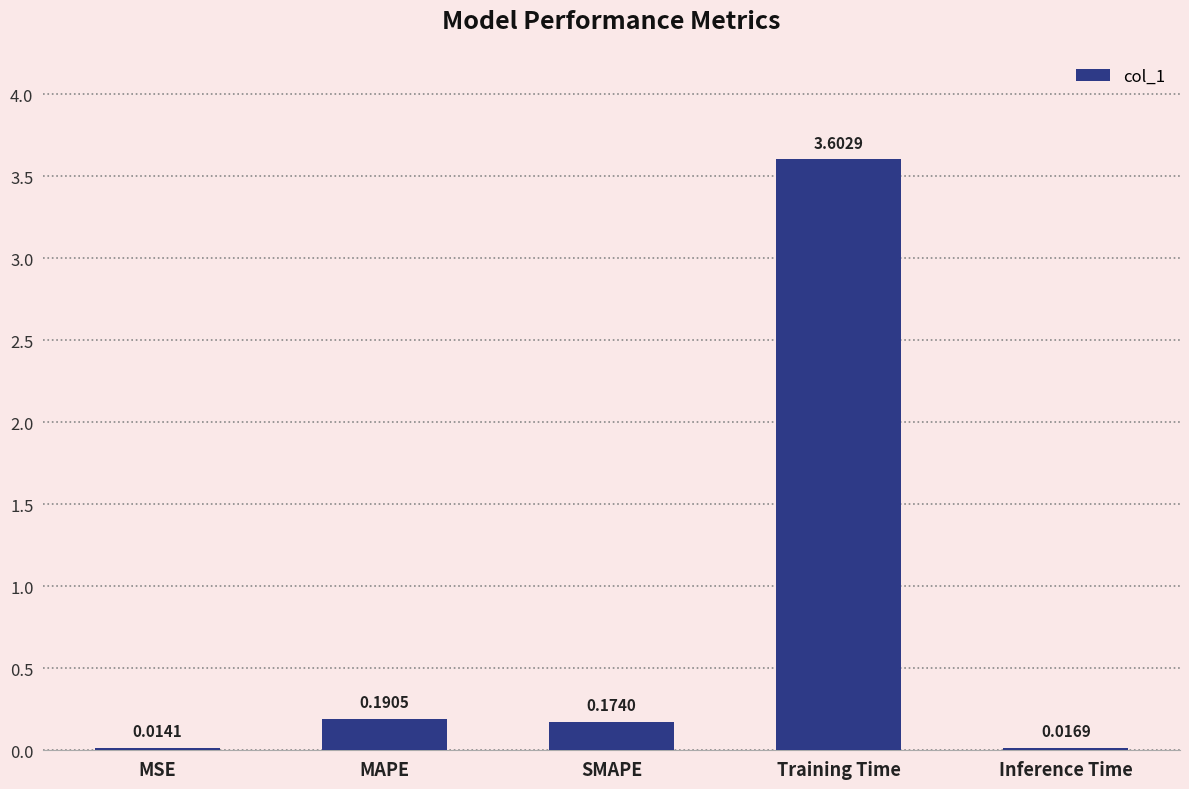

Which has a higher value, Training Time or MSE?

Training Time